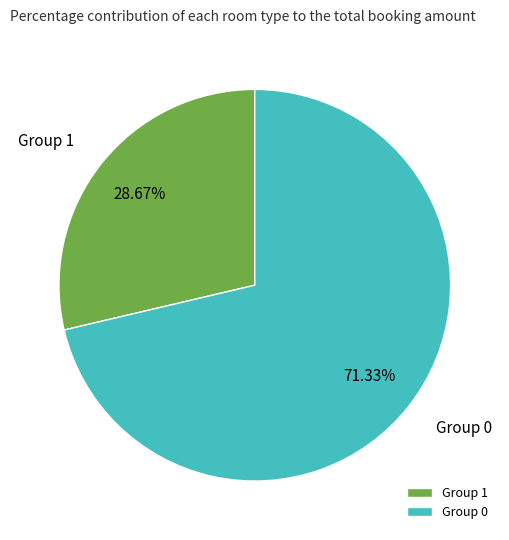

Do Group 0 and Group 1 together represent more than half of the pie?

Yes